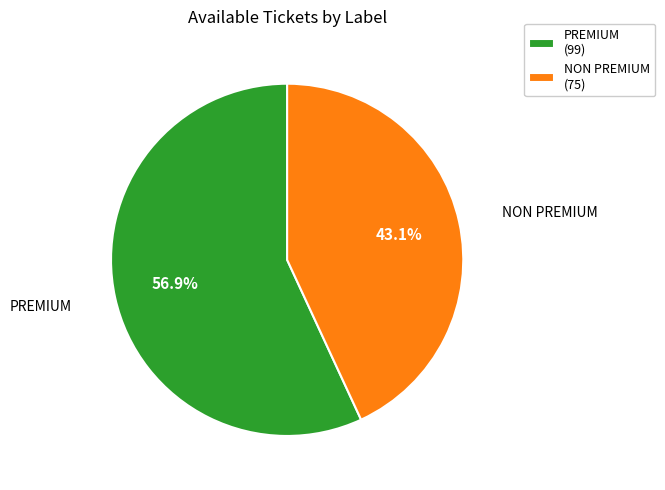

To the nearest percent, what is the difference between the largest and smallest slice percentages?

14%